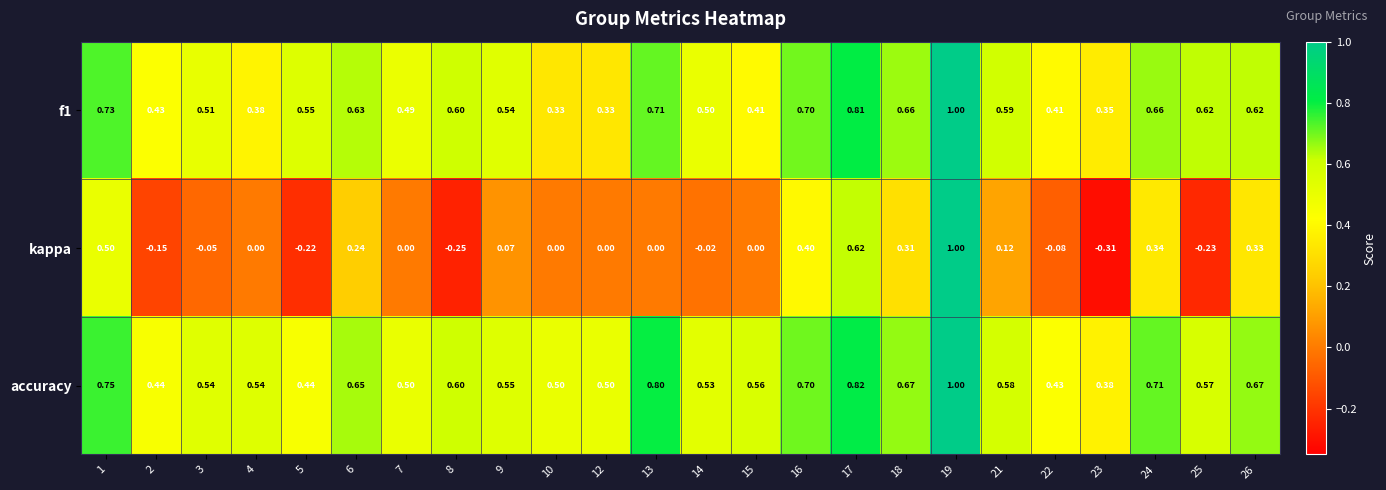

Between 9 and 18, which series saw the biggest shift?

kappa